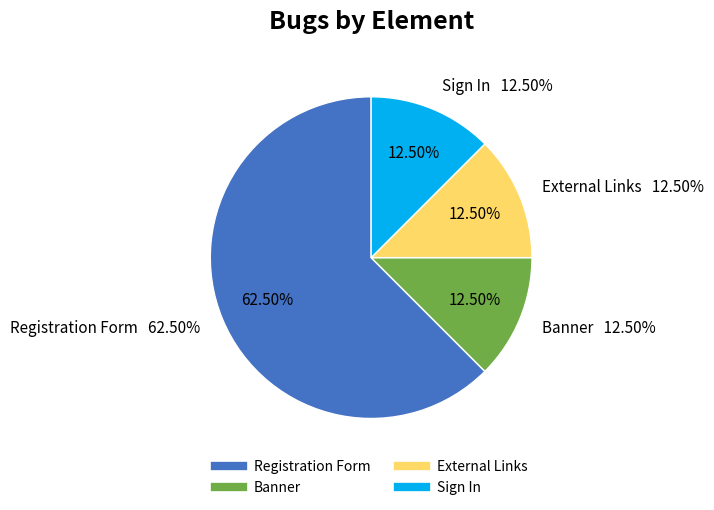

Count the number of slices in the pie.

4